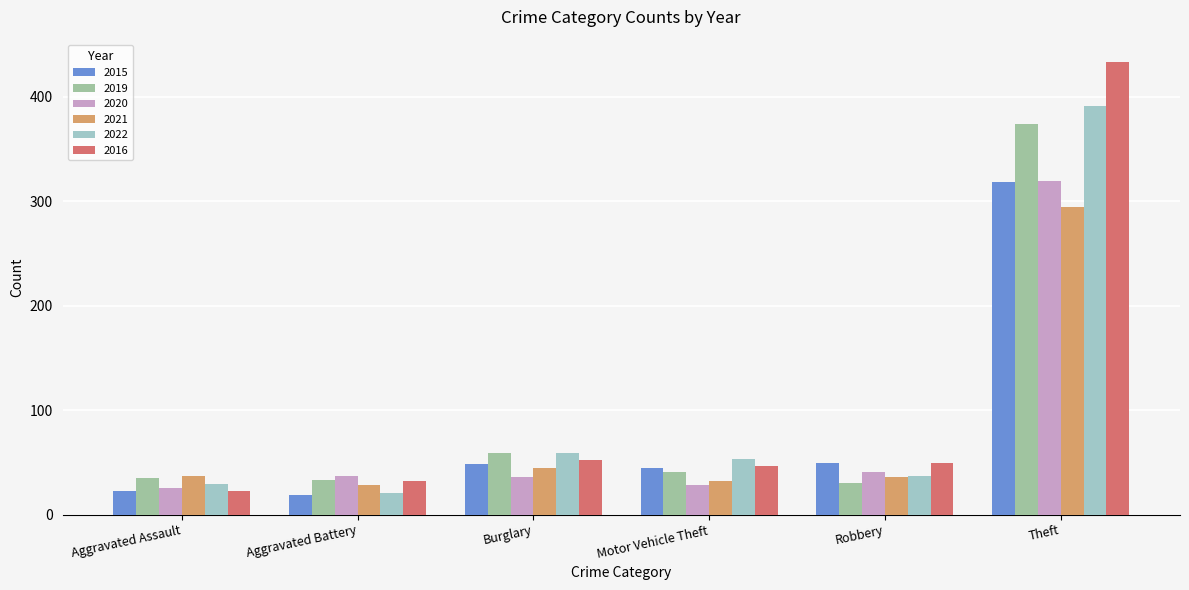

What is the label of the 3rd bar from the right?

Motor Vehicle Theft